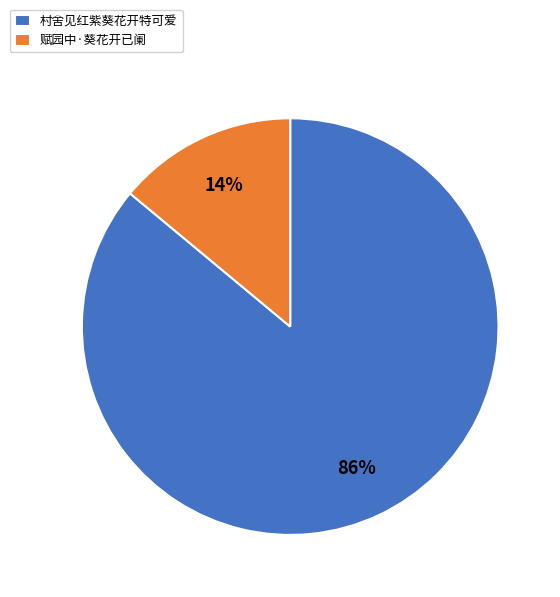

Which has a higher value, 赋园中·葵花开已阑 or 村舍见红紫葵花开特可爱?

村舍见红紫葵花开特可爱